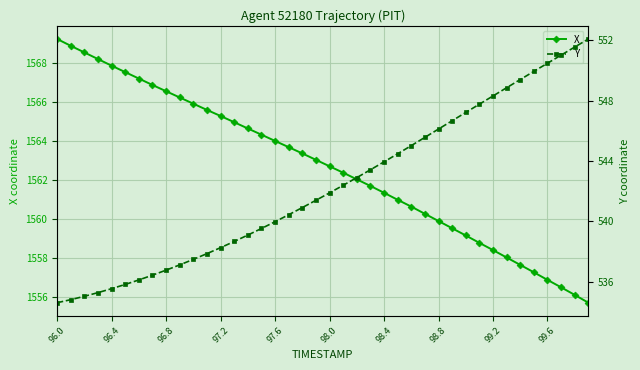

What is the maximum value for X?

1569.2